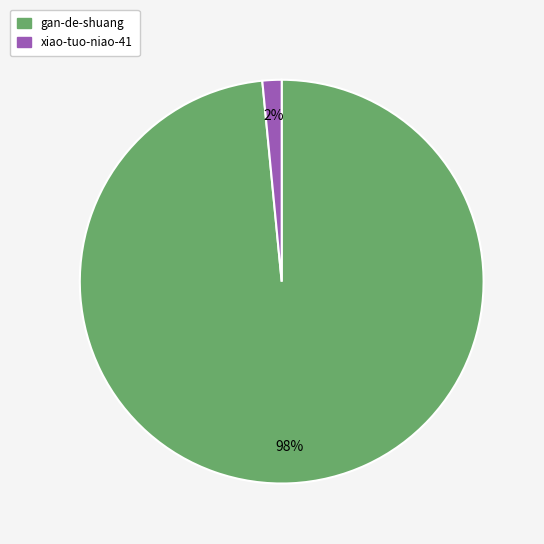

Does any single category account for the majority?

Yes